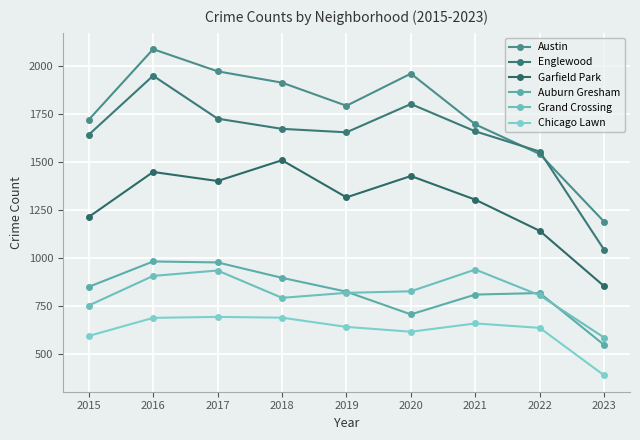

Reading left to right, extract all data points from this chart.

Austin: 2015=1719	2016=2086	2017=1971	2018=1912	2019=1792	2020=1959	2021=1695	2022=1541	2023=1189
Englewood: 2015=1641	2016=1948	2017=1725	2018=1672	2019=1654	2020=1801	2021=1659	2022=1554	2023=1043
Garfield Park: 2015=1214	2016=1448	2017=1401	2018=1509	2019=1316	2020=1427	2021=1304	2022=1142	2023=854
Auburn Gresham: 2015=851	2016=983	2017=978	2018=898	2019=826	2020=708	2021=811	2022=819	2023=549
Grand Crossing: 2015=754	2016=908	2017=936	2018=794	2019=820	2020=828	2021=941	2022=807	2023=587
Chicago Lawn: 2015=596	2016=690	2017=695	2018=691	2019=643	2020=618	2021=661	2022=638	2023=391